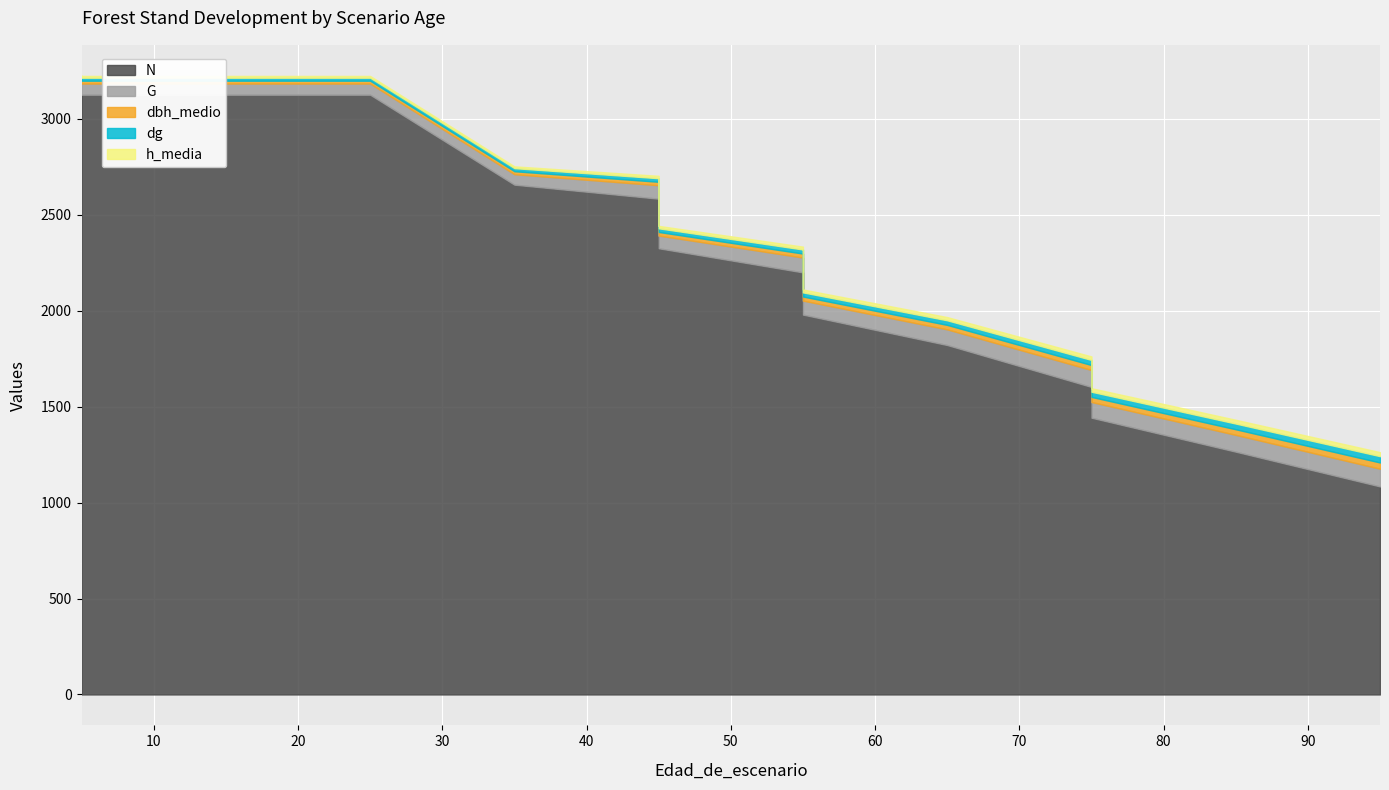

At which category does the chart reach its minimum across all series?

5